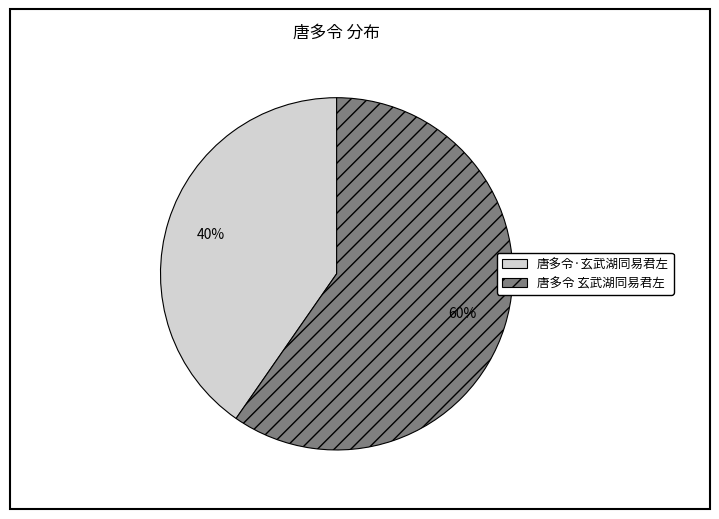

To the nearest percent, what is the average slice percentage?

50%